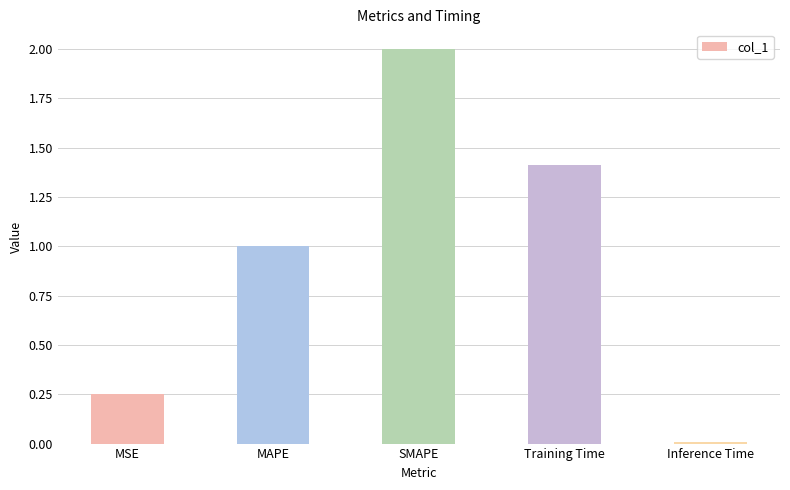

What is the change in value from MAPE to Inference Time?

-1.0